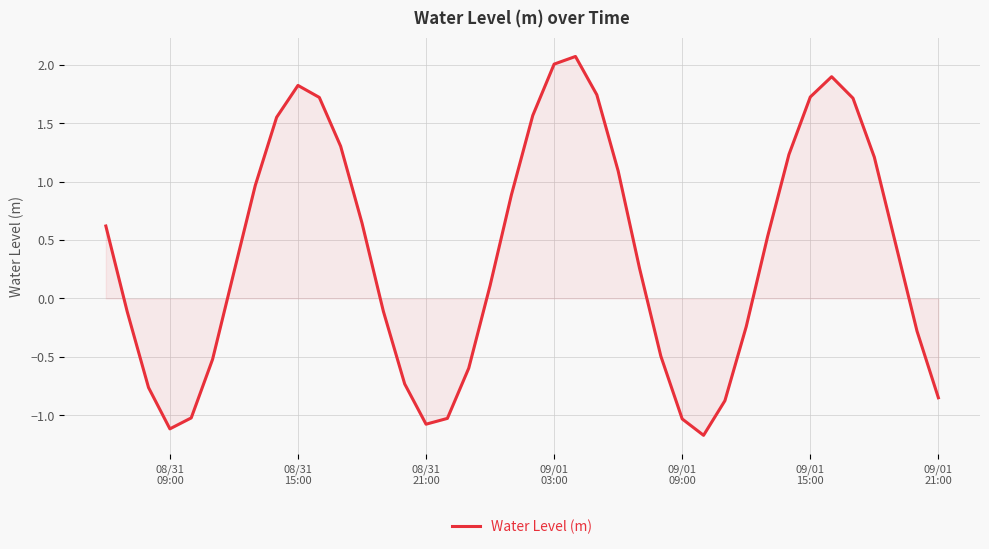

What is the minimum value shown in the chart?

-1.2